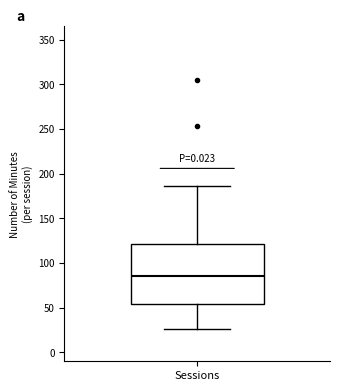

Read this box plot against the y-axis: the position of the median line, the range covered by the box, and the ends of both whiskers. The values are not printed on the chart, so give them approximately, as read against the axis.

median 85, box 55 to 120, whiskers 25 to 185